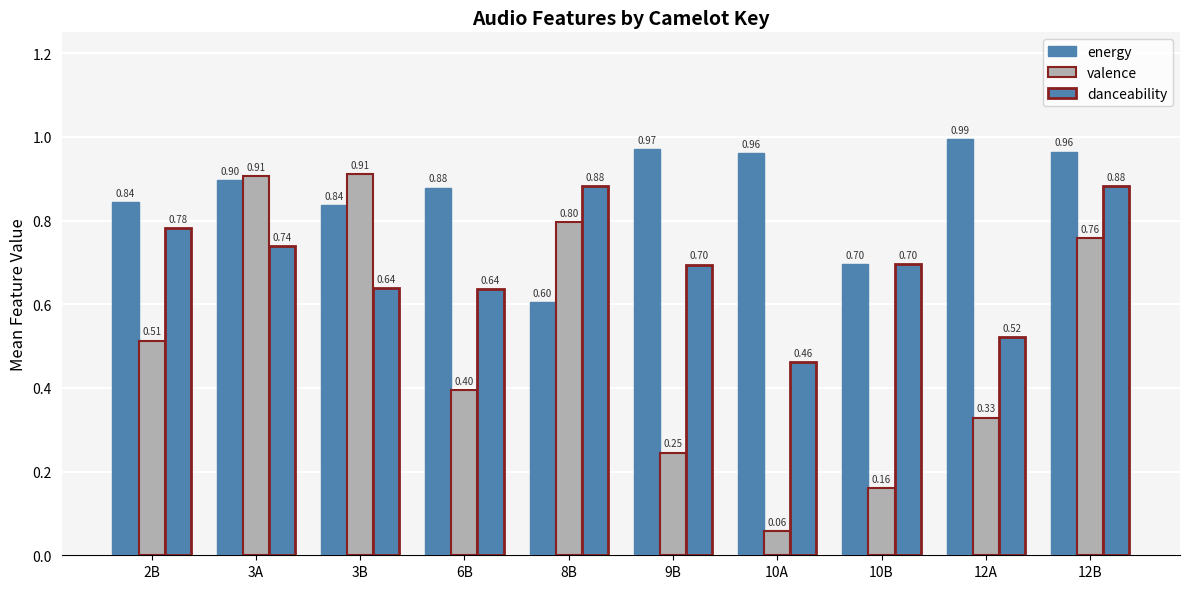

How many data points does each series have?

10